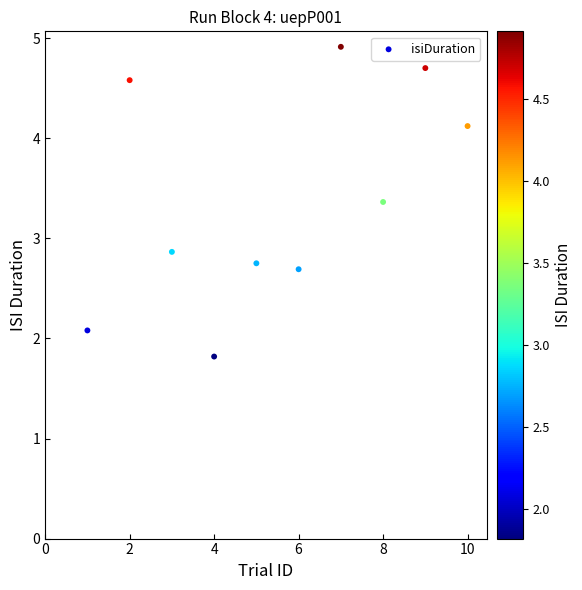

What is the average Y value?

3.4